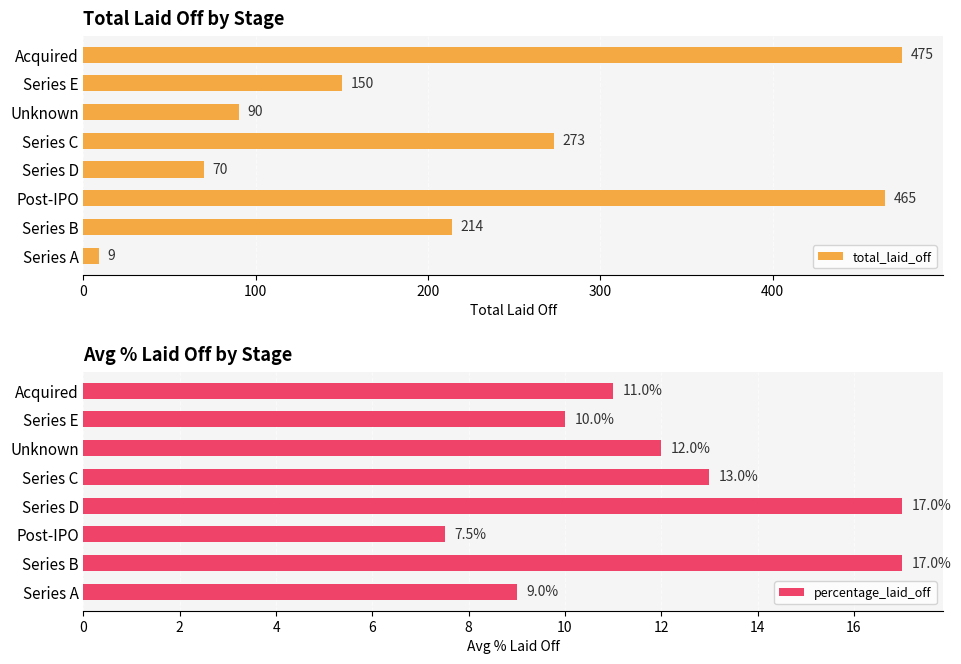

Which category has the highest value in the total_laid_off series?

Acquired